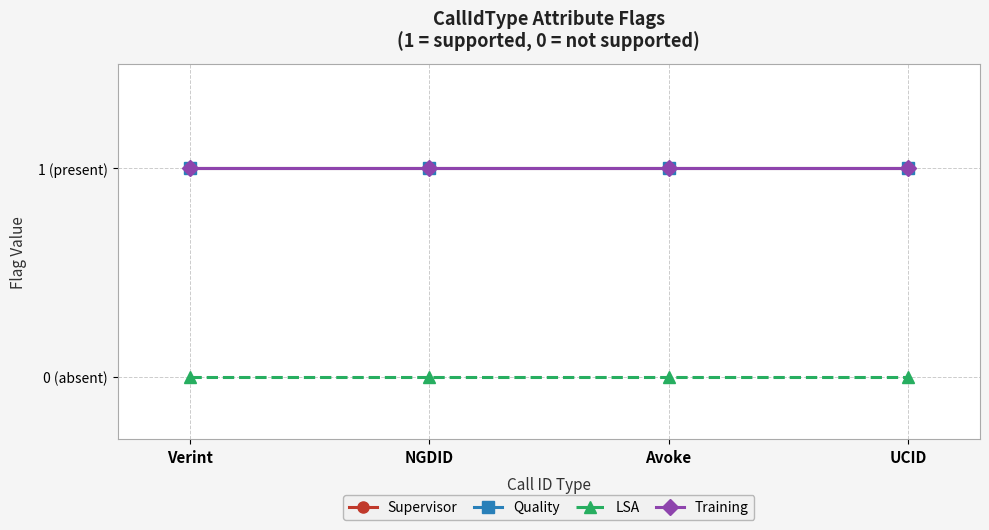

At which label does Quality reach its minimum?

Verint